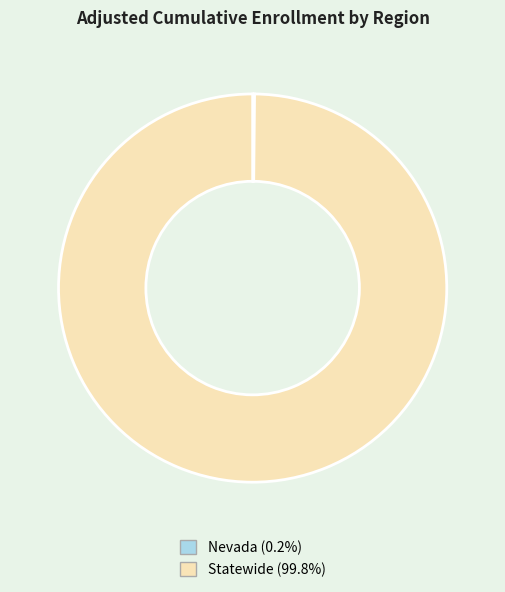

The Statewide slice represents 100% of the pie. True or false?

True